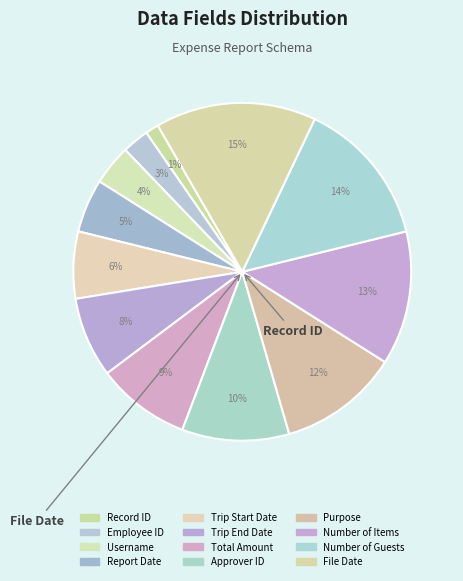

How many slices are in this pie chart?

12